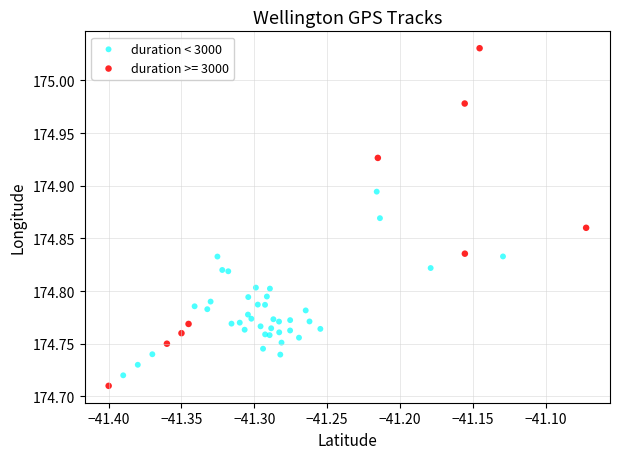

Which series contains the highest Y value?

duration >= 3000